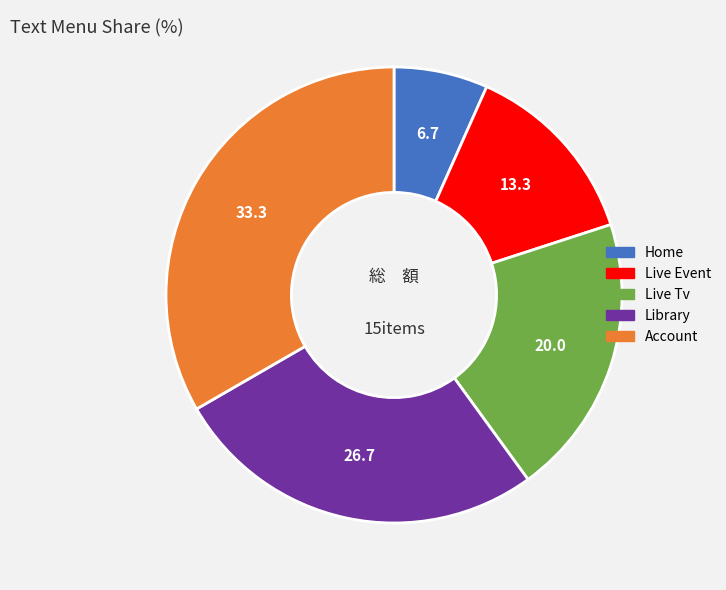

Is there a majority slice in this chart?

No